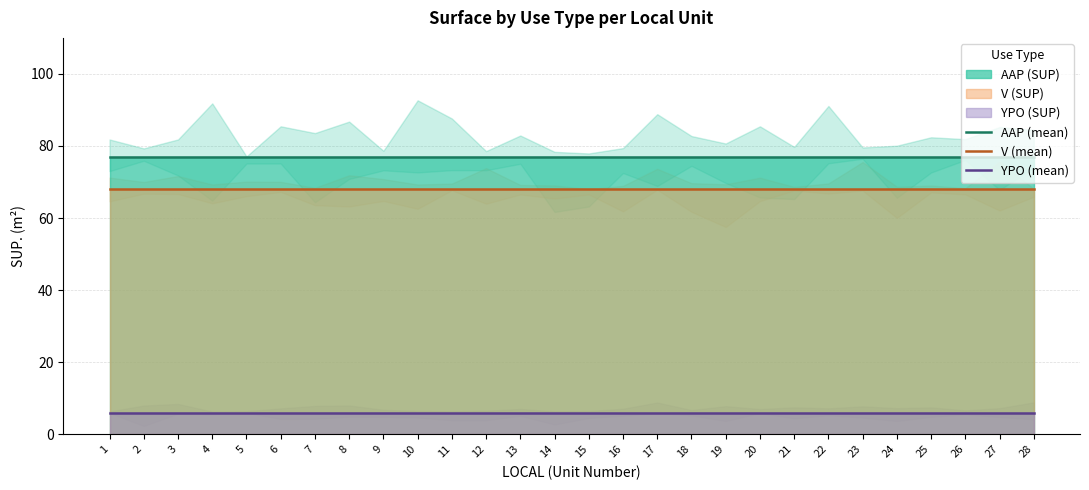

What is the minimum value for YPO (mean)?

6